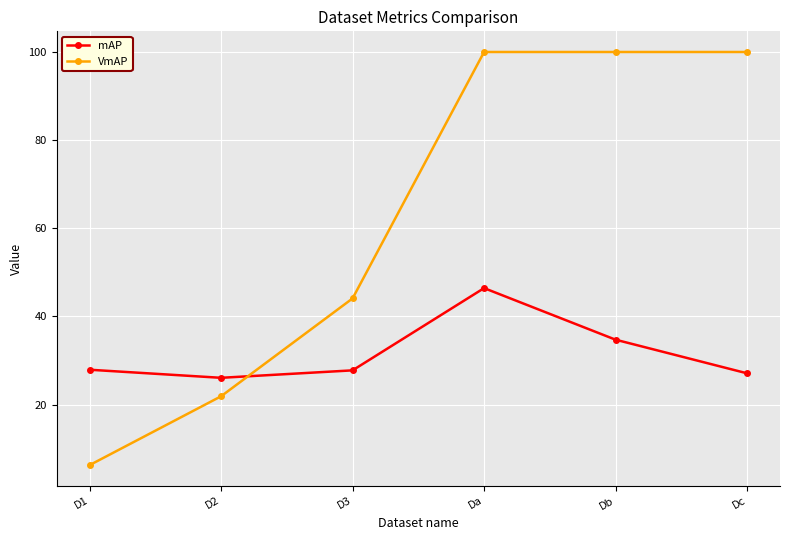

What is the greatest value displayed?

100.0